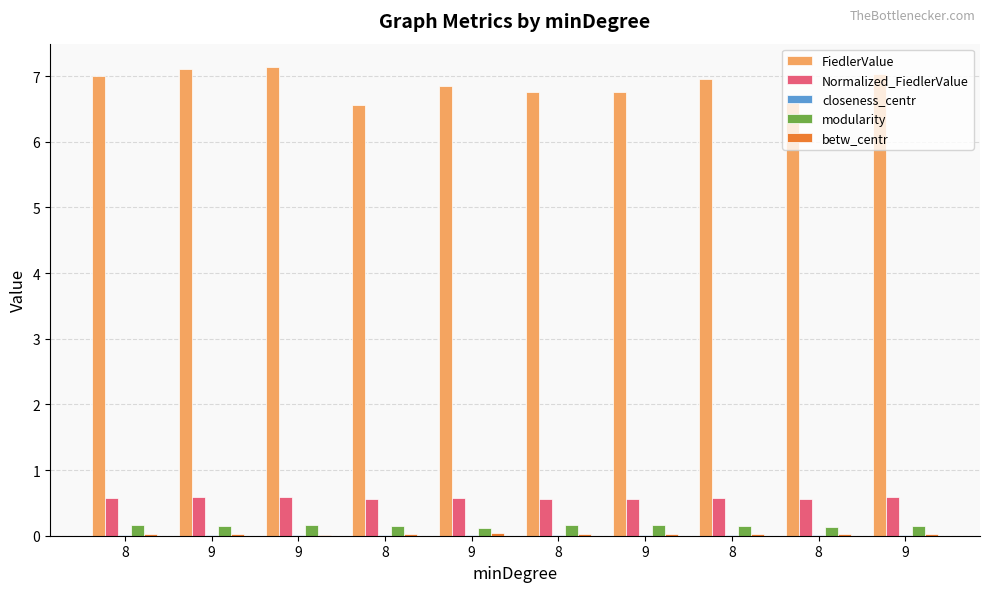

At which label is betw_centr closest to 0?

9